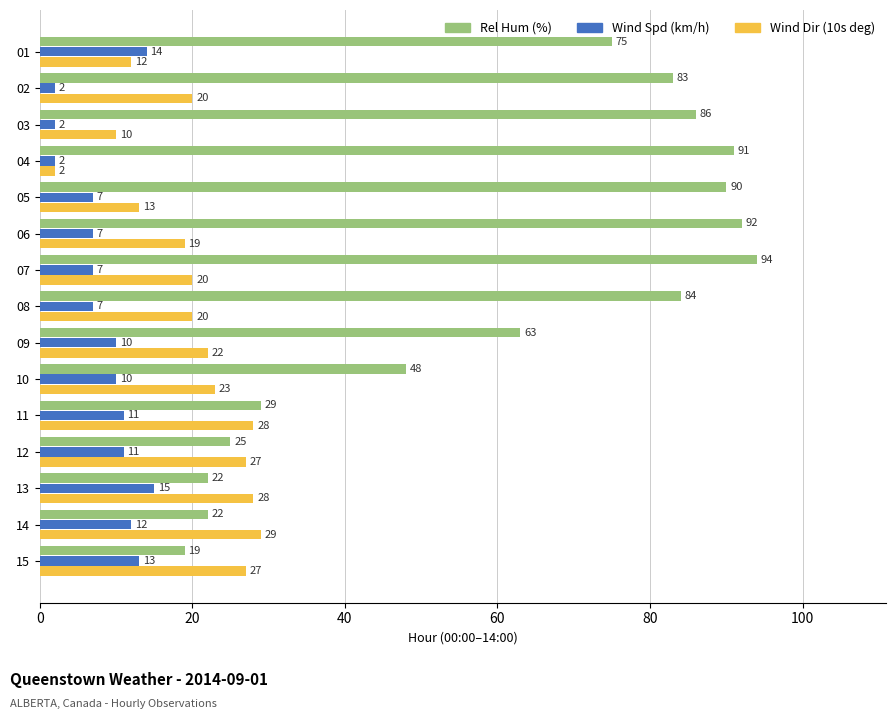

What is the minimum value shown in the chart?

2